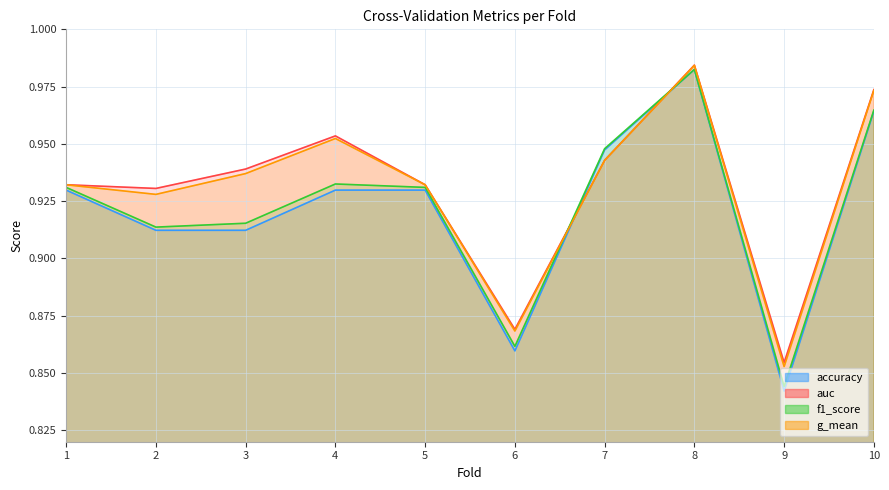

True or false: g_mean and f1_score cross at least once.

True